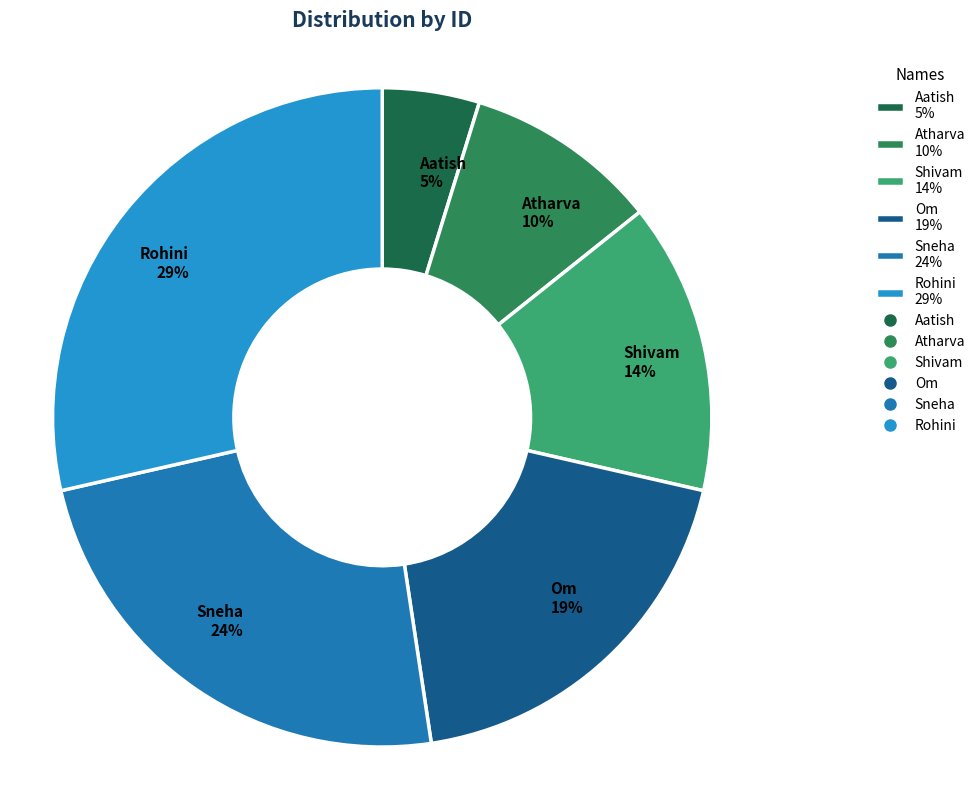

To the nearest percent, what is the difference between the Rohini and Aatish slice percentages?

24%